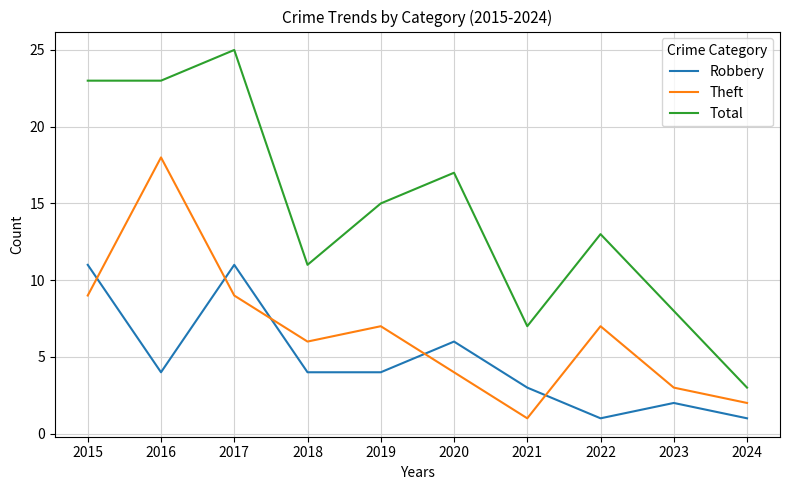

List the series in order of their peak value, highest first.

Total, Theft, Robbery